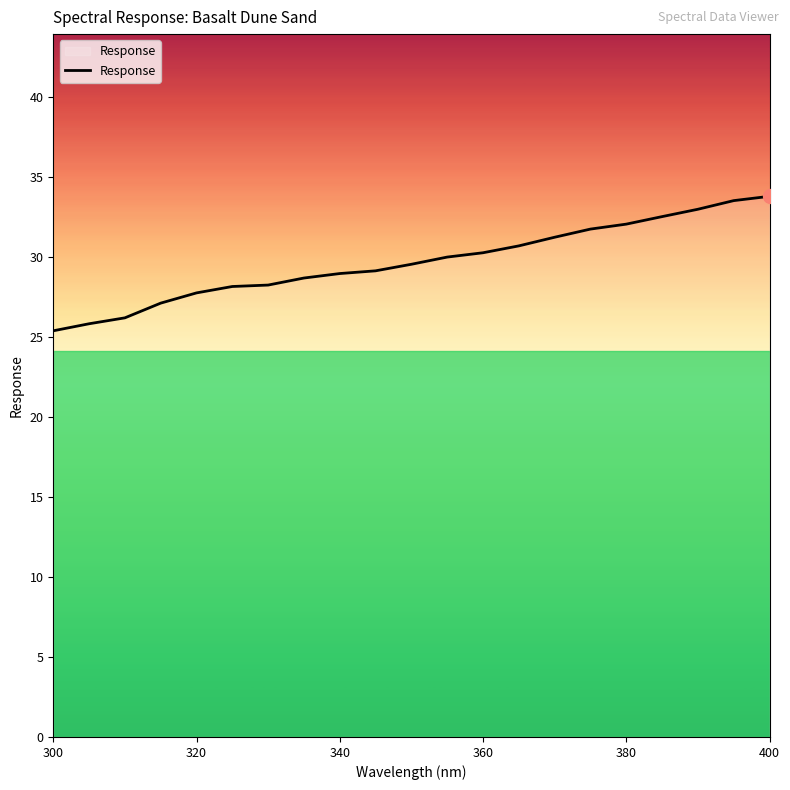

What is the minimum value shown in the chart?

25.4